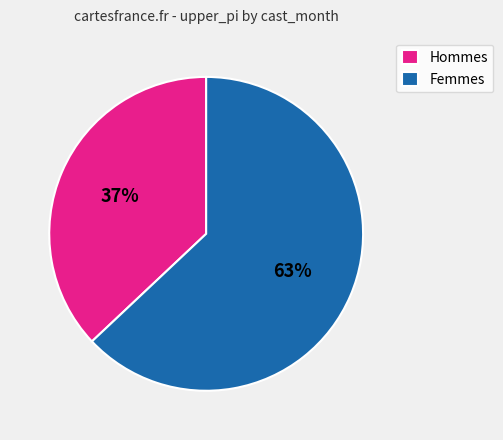

Approximately how many times larger is the value at Femmes compared to Hommes?

1.7